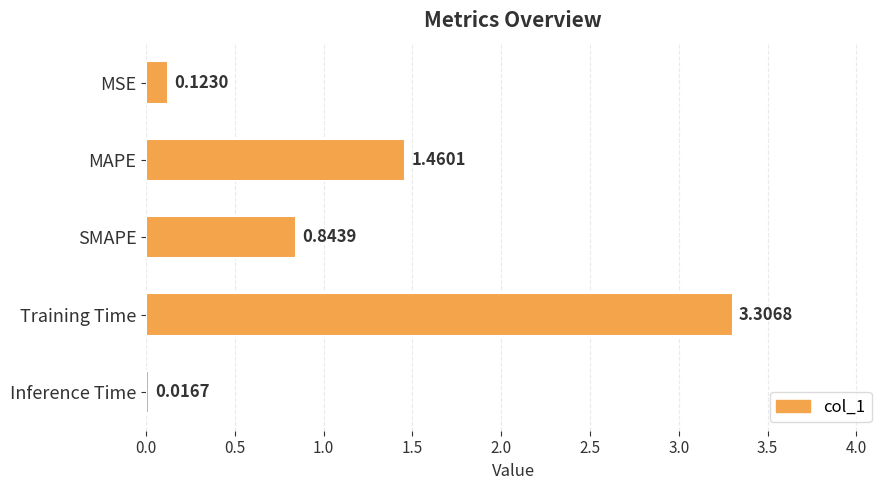

What is the difference between the second highest and minimum values?

1.4